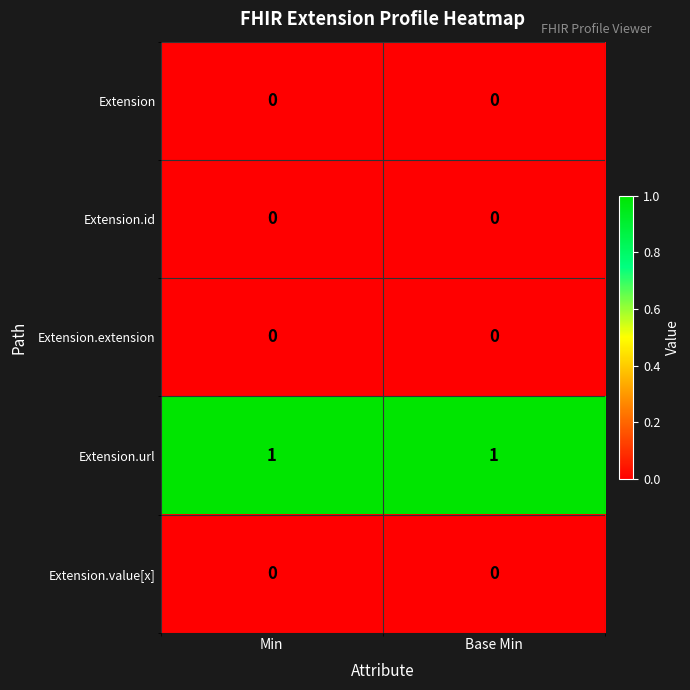

The Extension.url series shows 1 at Min. True or false?

True